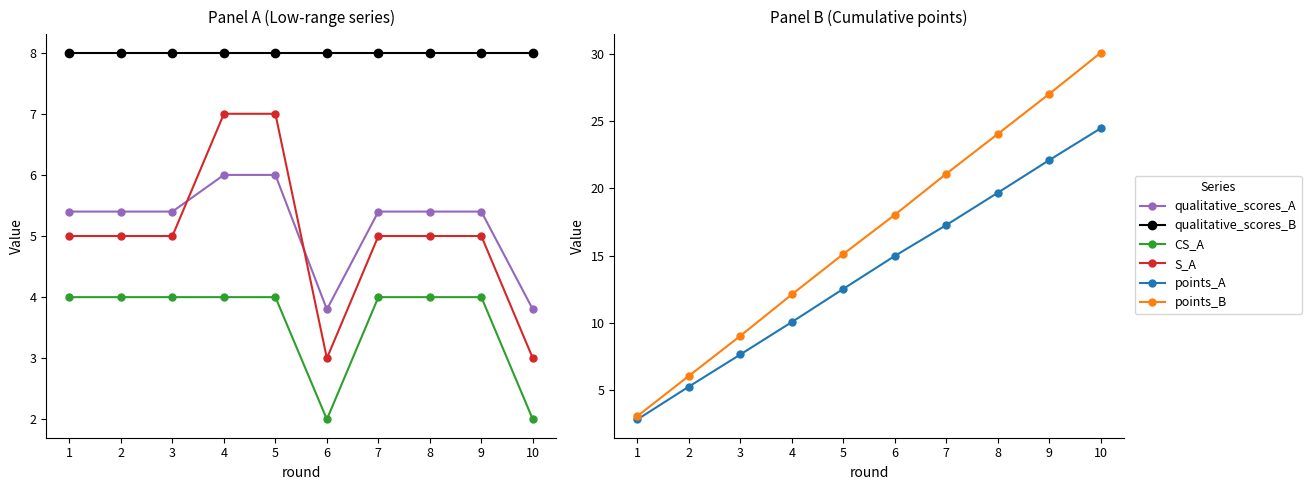

How many values in the S_A series are below 5?

2